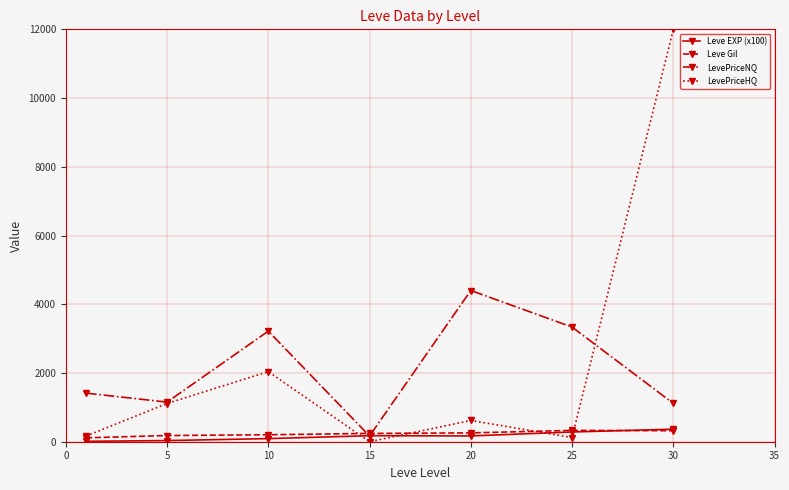

What is the average value of the LevePriceNQ series?

2114.6